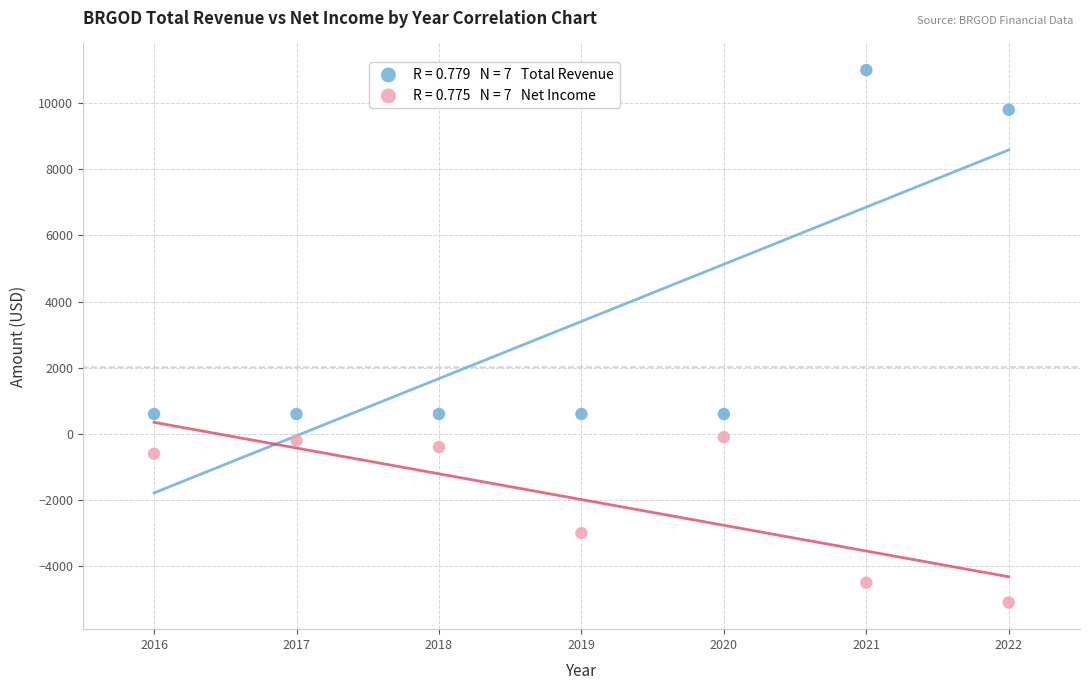

Across all data points, what is the range of Y values (max minus min)?

16100